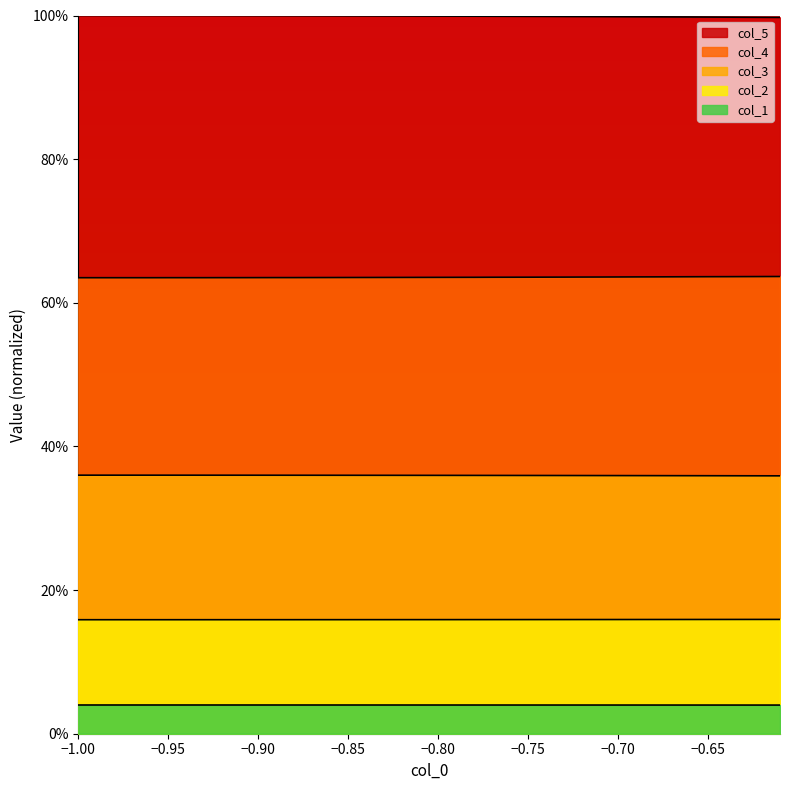

What is the label of the 8th point from the left?

−0.65